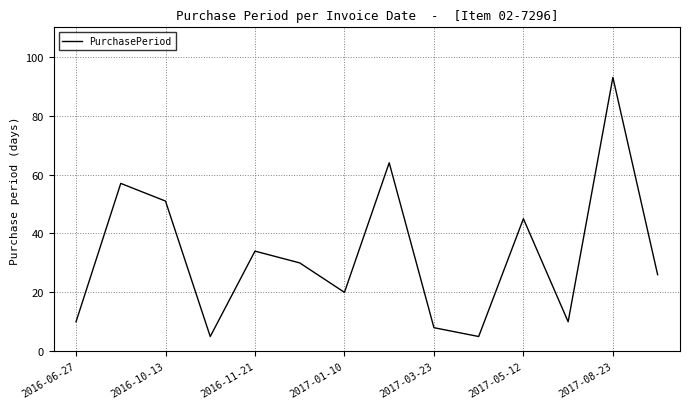

What is the difference between the maximum and minimum values?

88